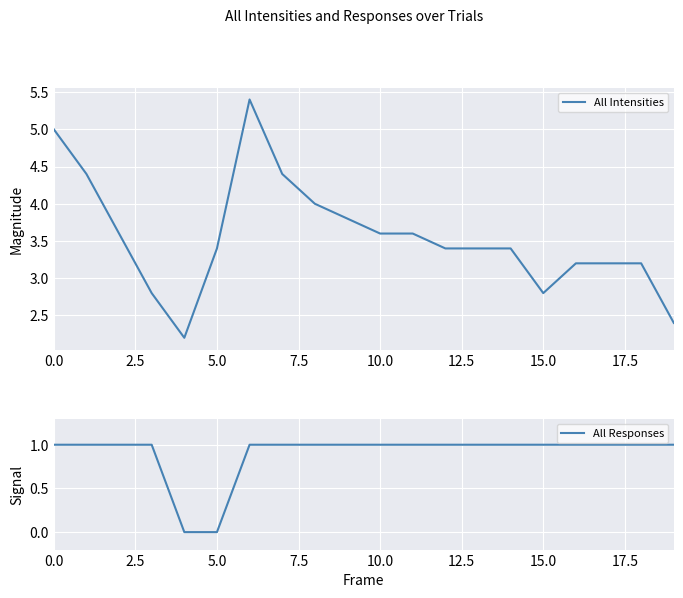

What is the difference between the highest and lowest values at 13?

2.4